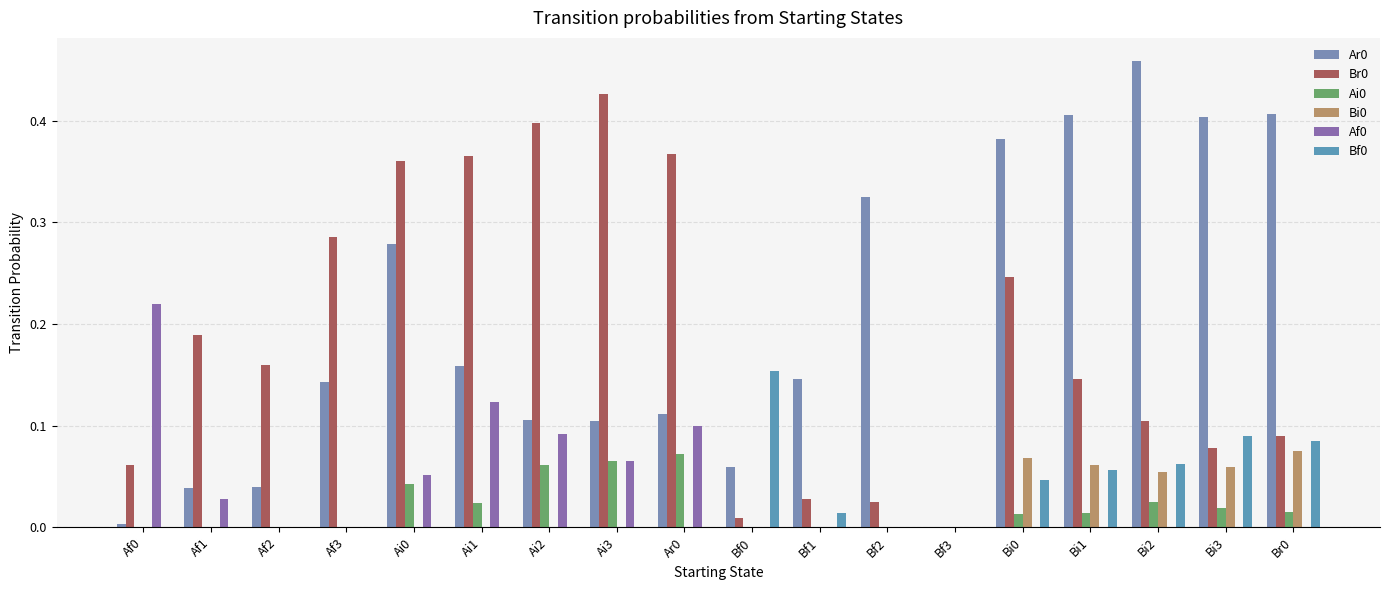

The Bf0 series shows 0.0 at Bf1. True or false?

True